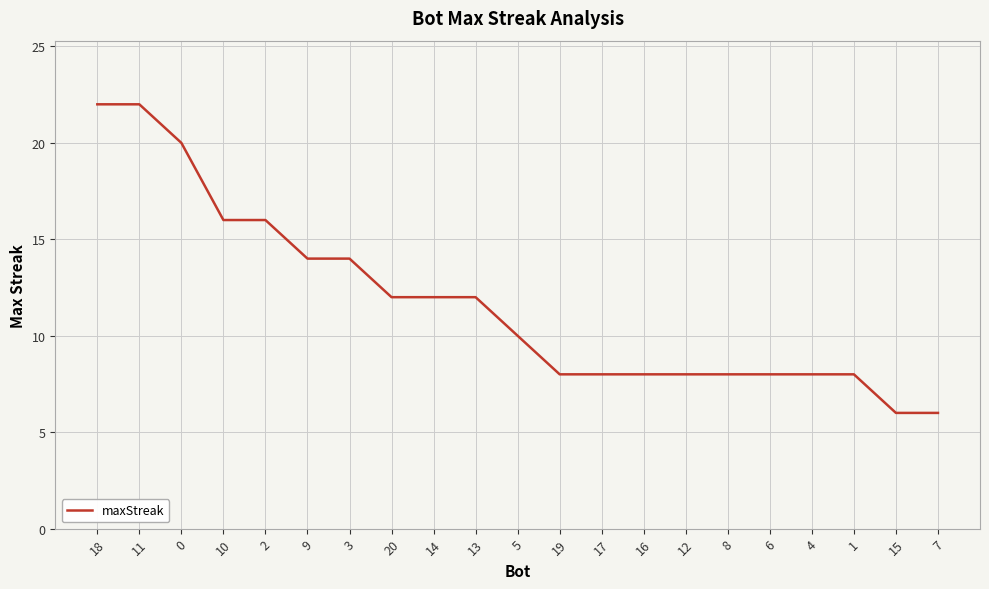

What is the change in value from 11 to 7?

-16